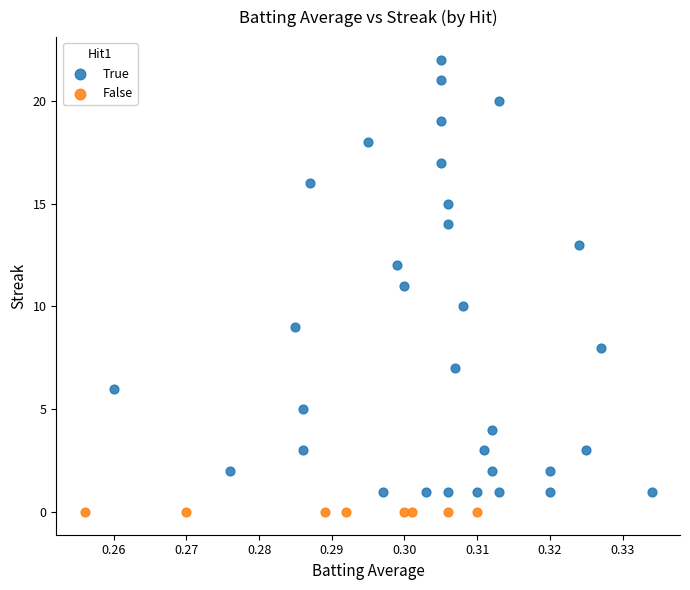

Which series contains the lowest Y value?

False